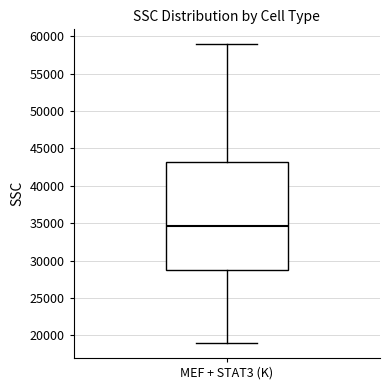

Read this box plot against the y-axis: the position of the median line, the range covered by the box, and the ends of both whiskers. The values are not printed on the chart, so give them approximately, as read against the axis.

median 34500, box 29000 to 43000, whiskers 19000 to 59000